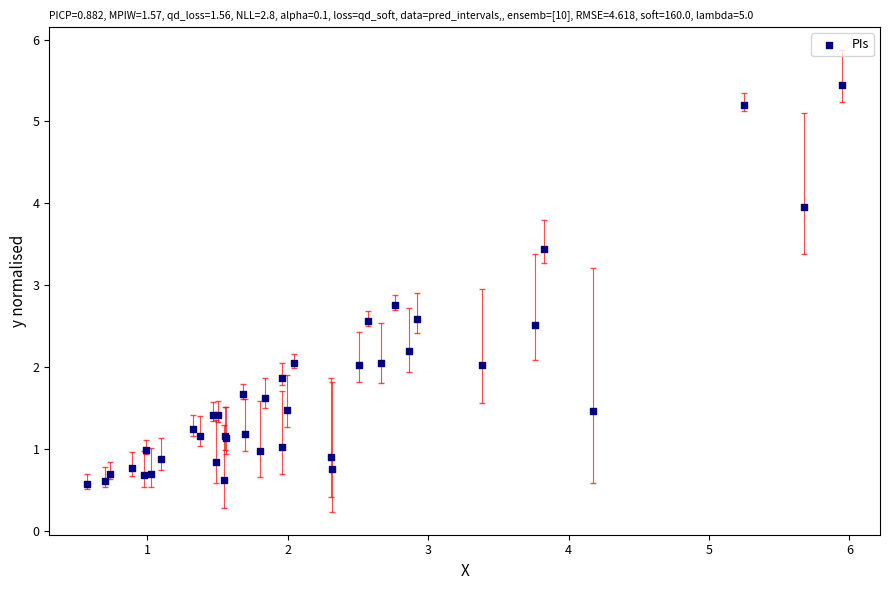

What Y value in the scatter plot is closest to 3?

2.8